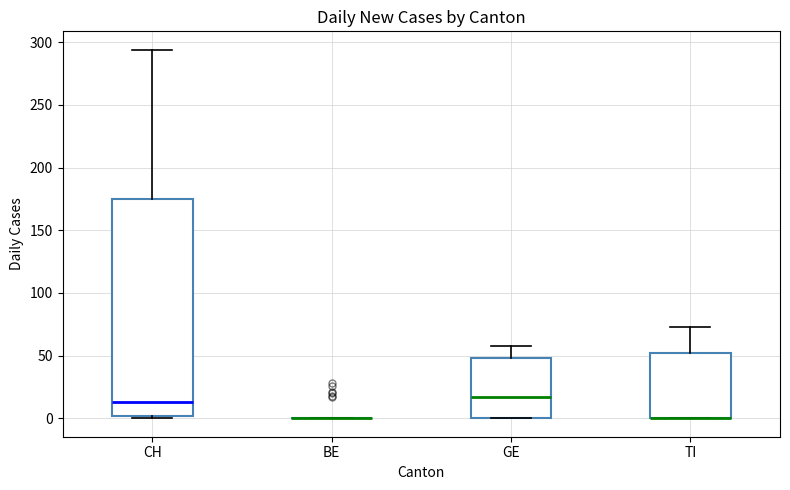

Reading left to right, transcribe this box plot: for each box, give where its median line is, the range the box spans, and where its two whiskers end, as read against the y-axis. The values are not printed on the chart, so give them approximately, as read against the axis.

CH: median 15, box 0 to 175, whiskers 0 to 295
BE: box collapsed to a line at 0, whiskers 0 to 0
GE: median 15, box 0 to 50, whiskers 0 to 60
TI: median 0 (drawn on the box's lower edge), box 0 to 50, whiskers 0 to 75